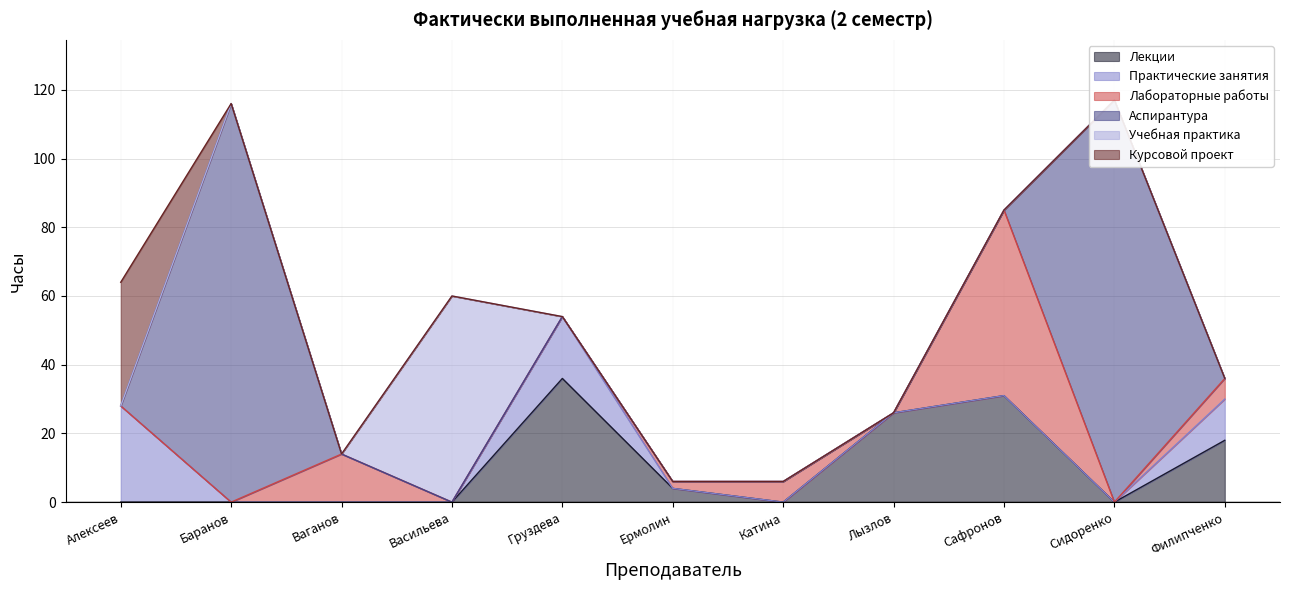

The value of Практические занятия at Васильева is 0. True or false?

True